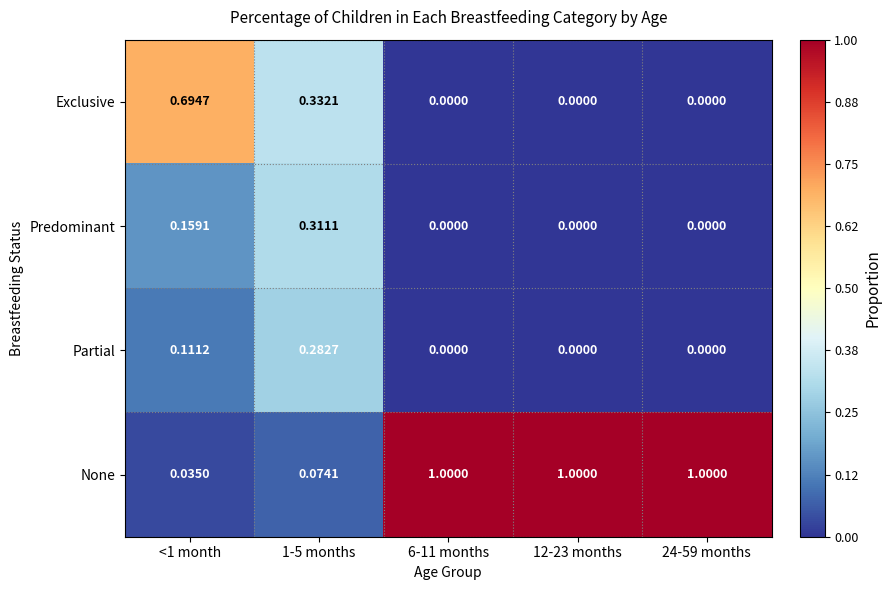

Which series has the largest range (max minus min)?

None